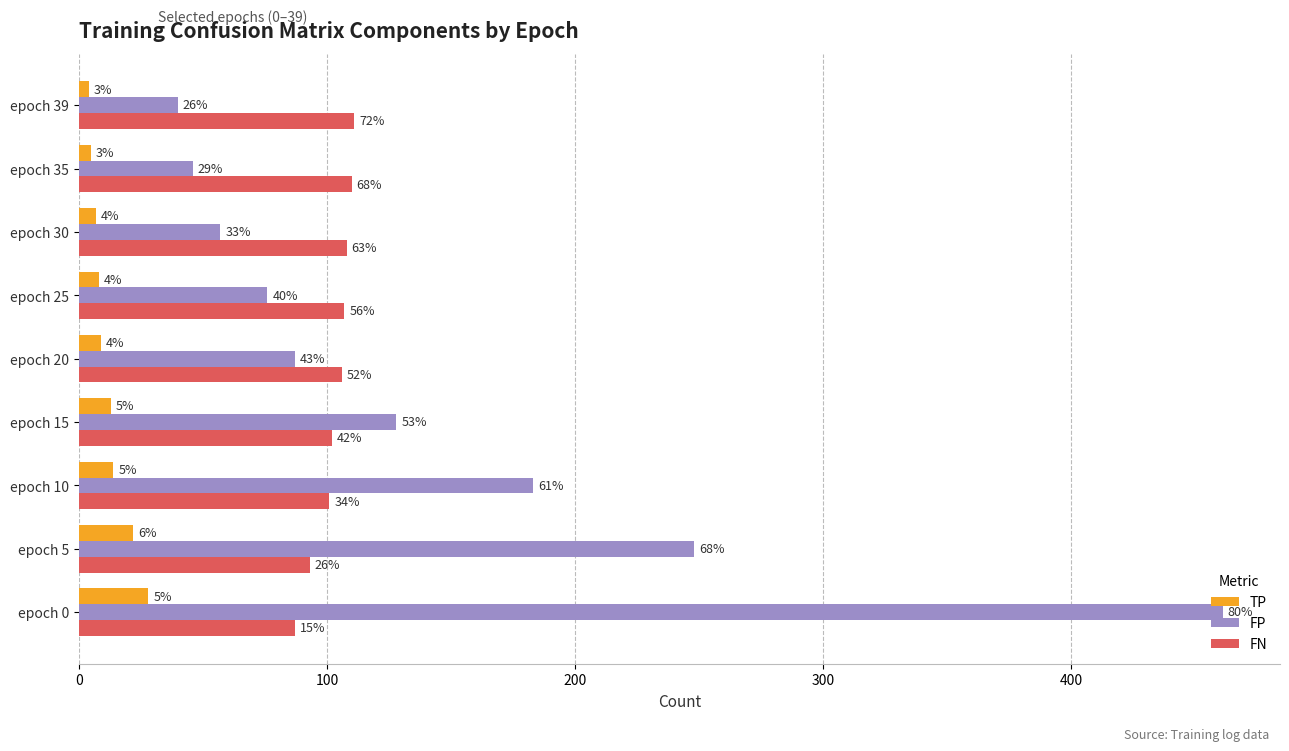

Which series has the largest total across all categories?

FP